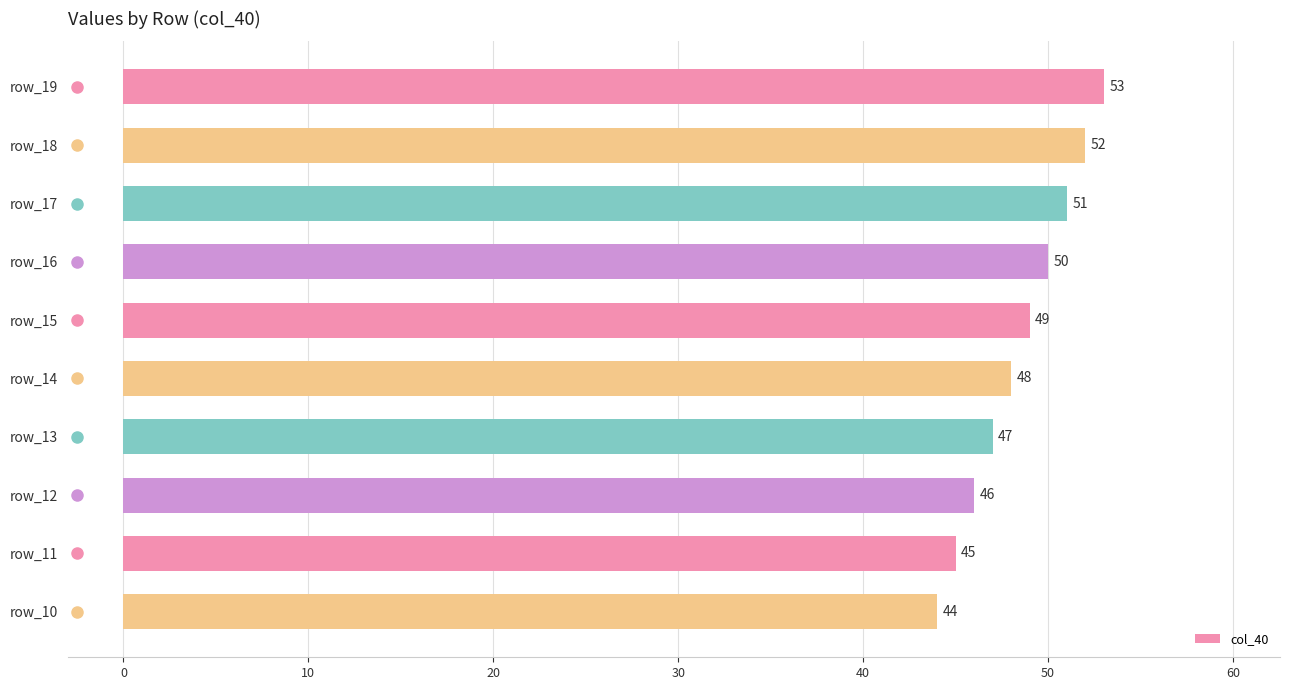

What is the sum of all values?

485.0